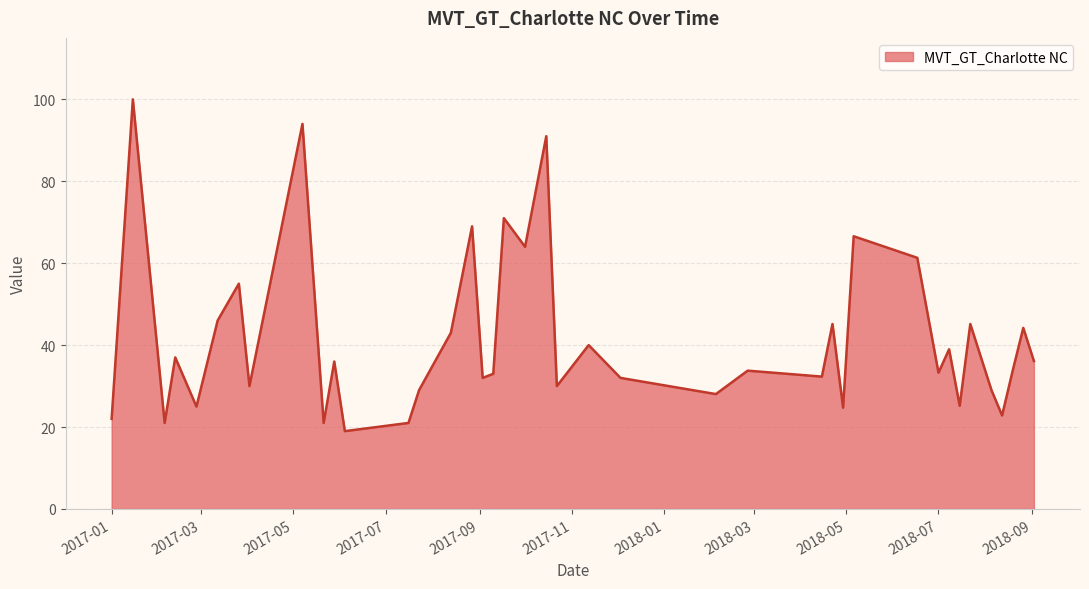

What is the maximum value shown in the chart?

100.0